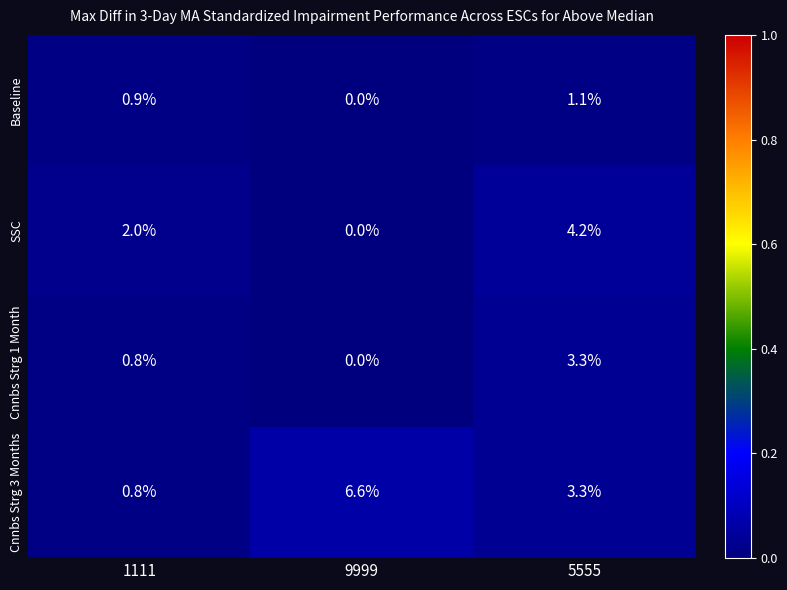

Reading left to right, transcribe all the data shown in this chart.

Baseline: 0.9	0.0	1.1
SSC: 2.0	0.0	4.2
Cnnbs Strg 1 Month: 0.8	0.0	3.3
Cnnbs Strg 3 Months: 0.8	6.6	3.3